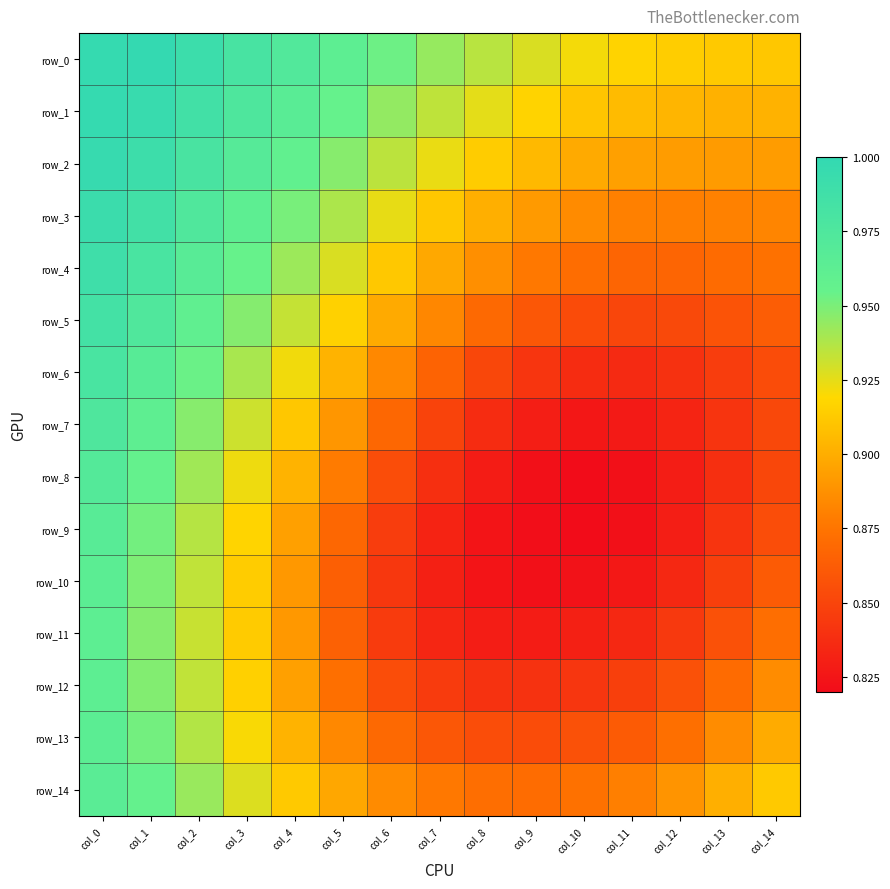

At which category does the chart reach its peak across all series?

col_1